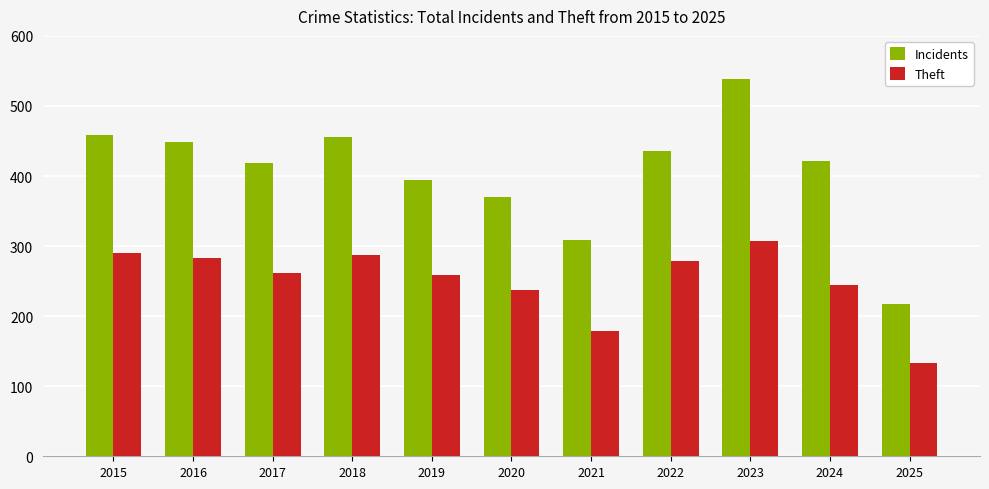

At 2016, list the series in order from largest to smallest.

Incidents, Theft